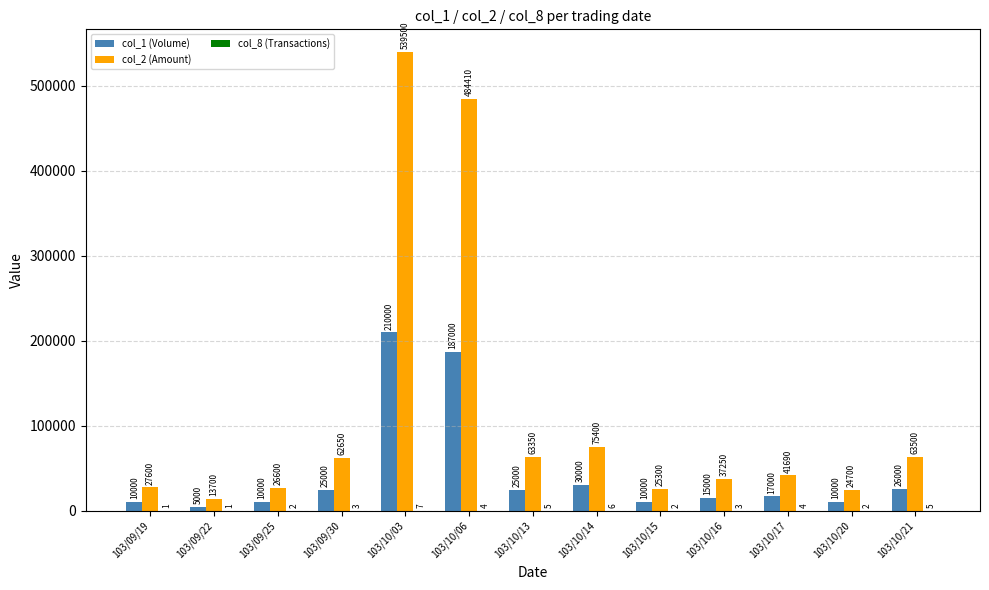

How many data points does each series have?

13